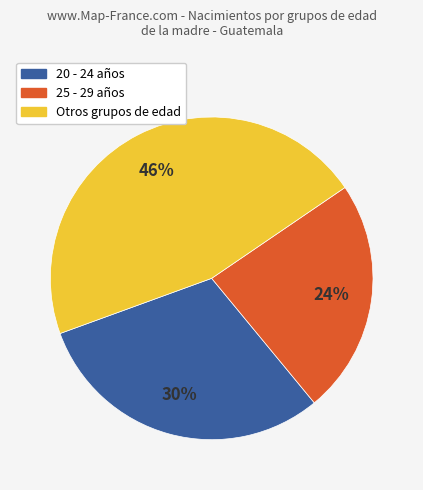

Is there a majority slice in this chart?

No